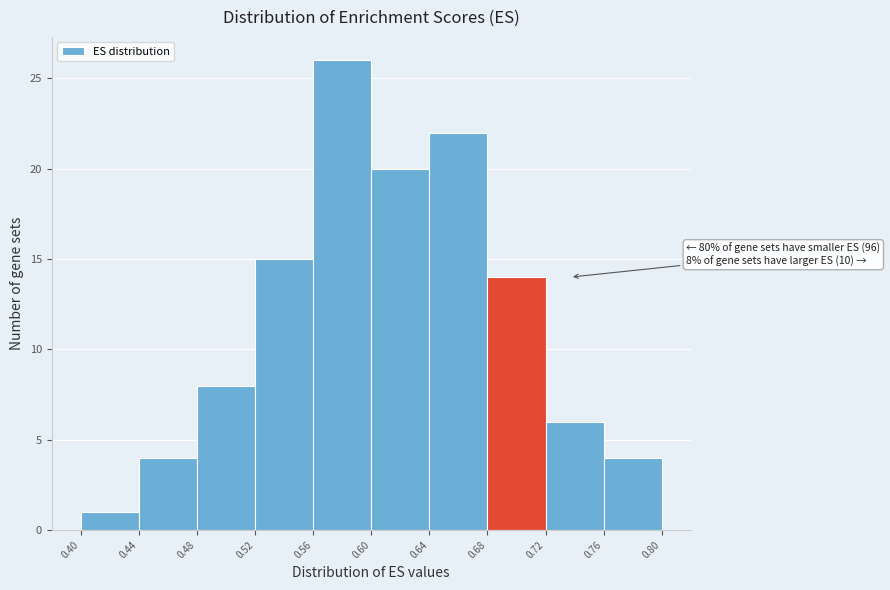

Which range on the x-axis has the tallest bar?

0.56 to 0.60